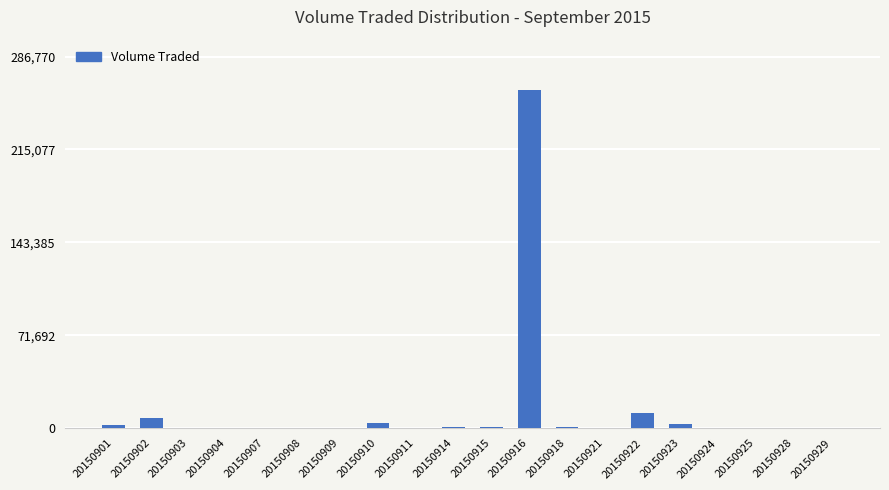

What is the average value?

14830